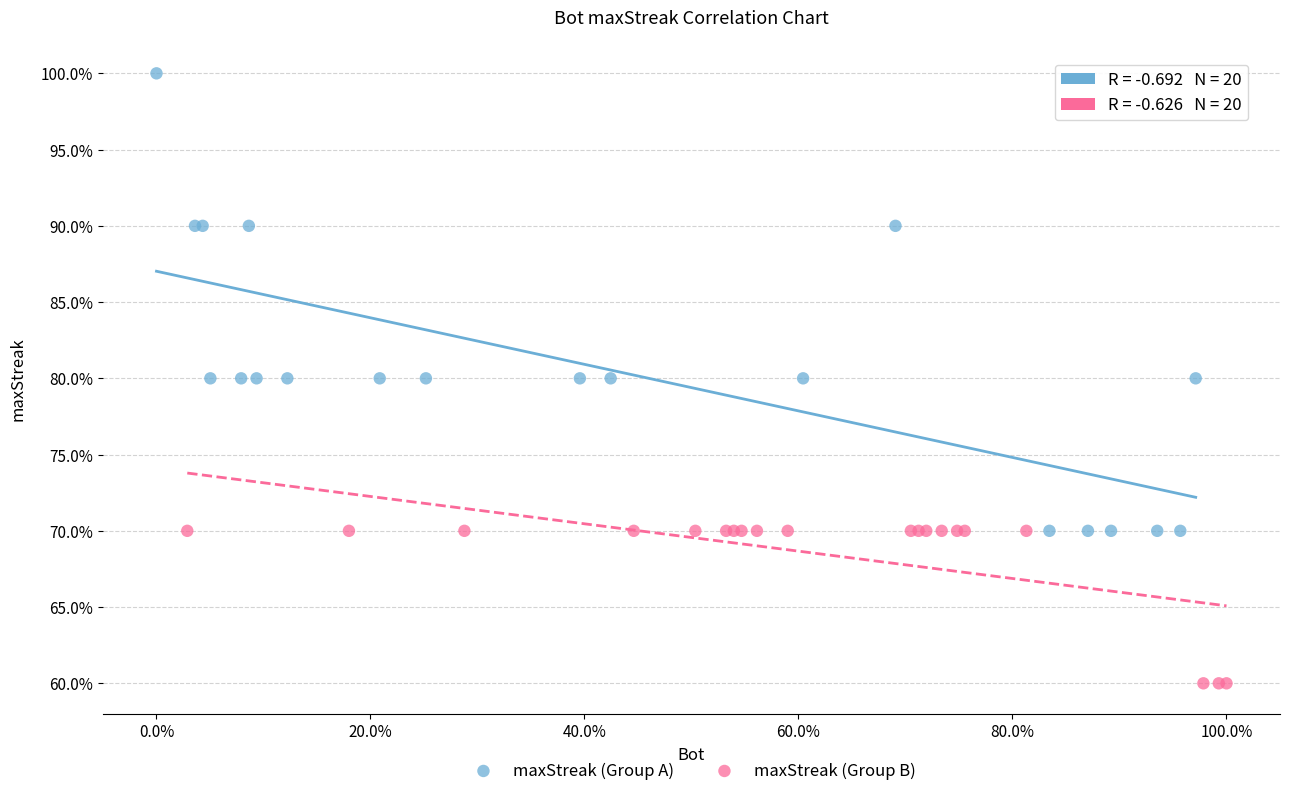

Which series contains the lowest Y value?

maxStreak (Group B)